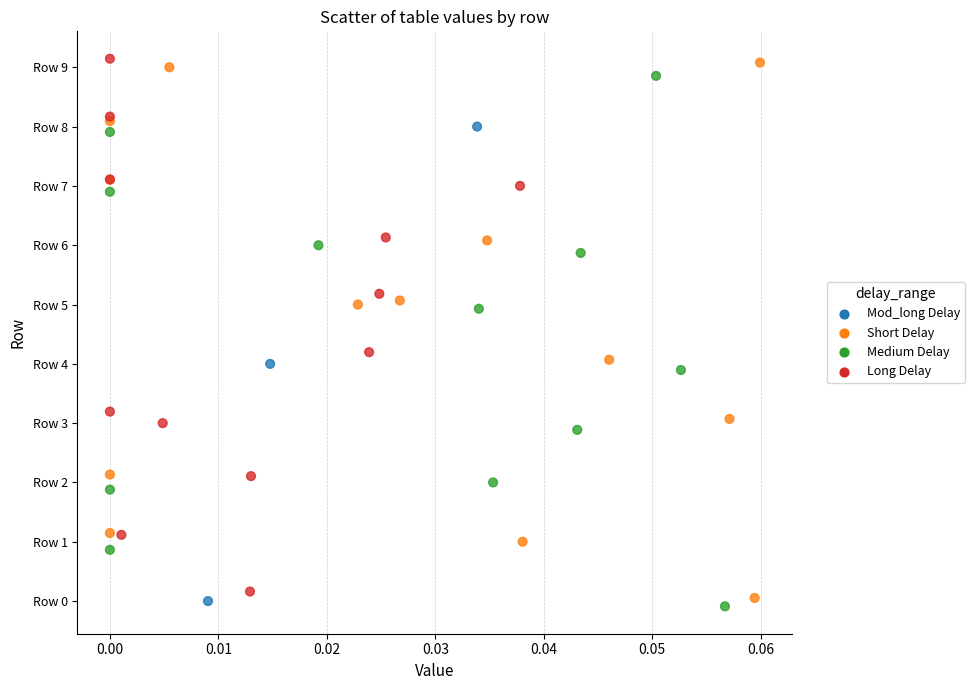

Which series contains the lowest Y value?

Medium Delay